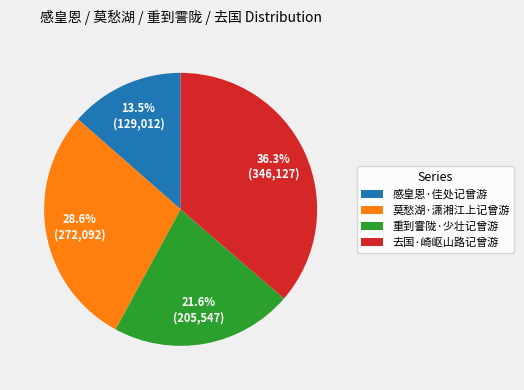

What is the smallest slice in the pie chart?

感皇恩·佳处记曾游